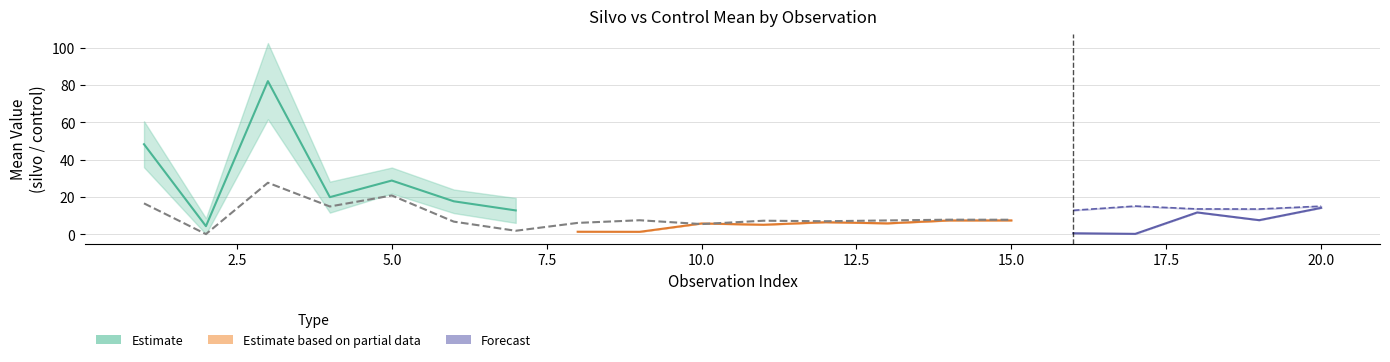

How many positive values does the control_lower series have?

18